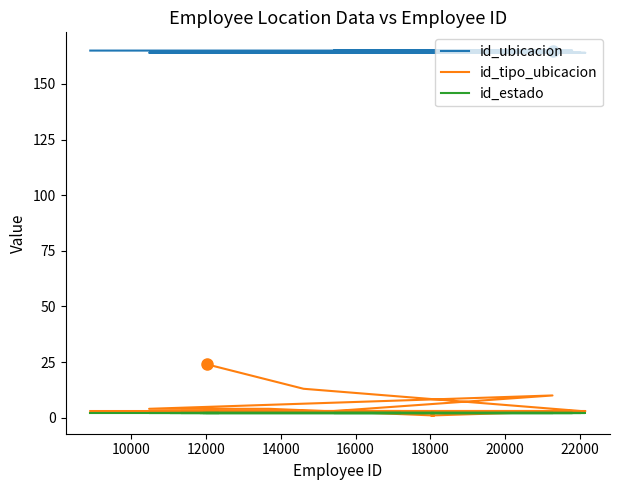

True or false: id_ubicacion and id_tipo_ubicacion cross at least once.

False